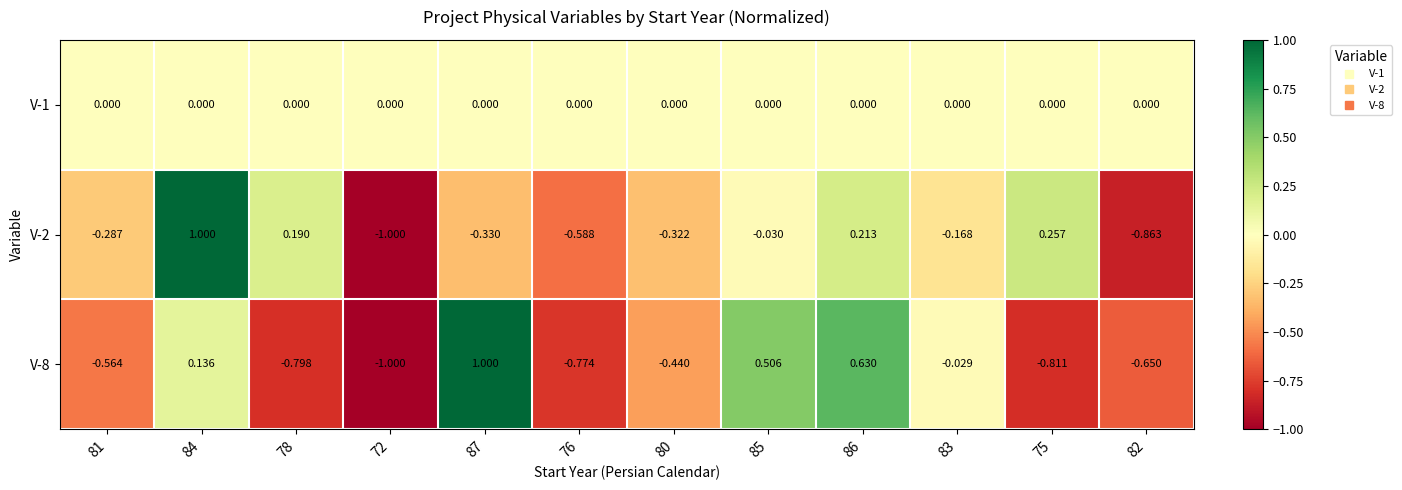

Is the value of V-2 at 82 greater than the value of V-1 at 81?

No